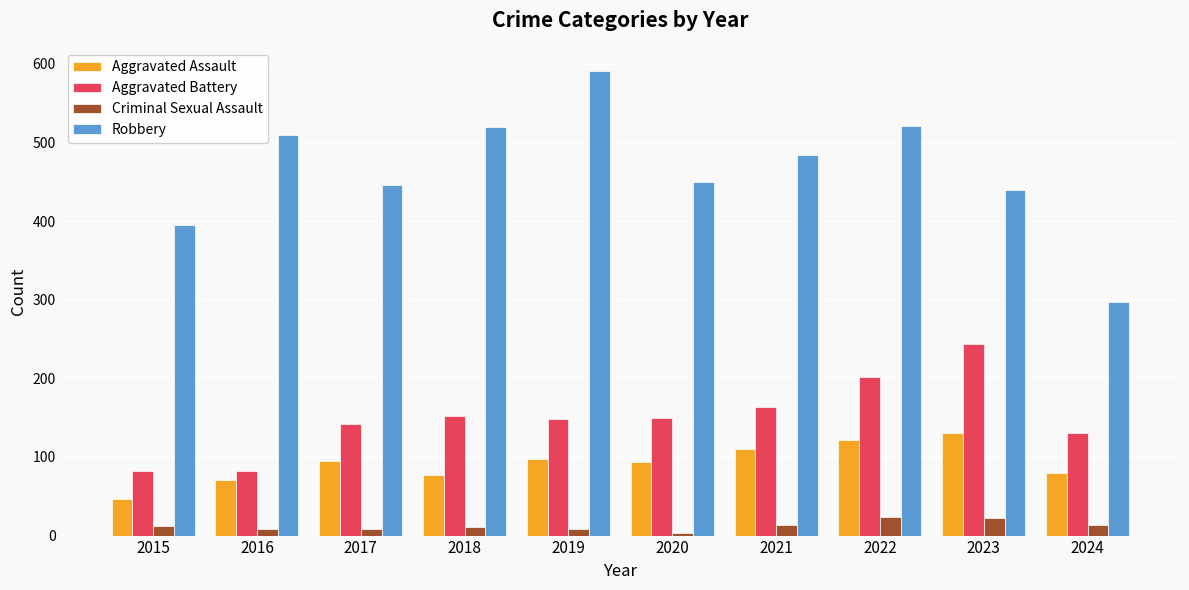

What is the spread (max minus min) of values at 2020?

447